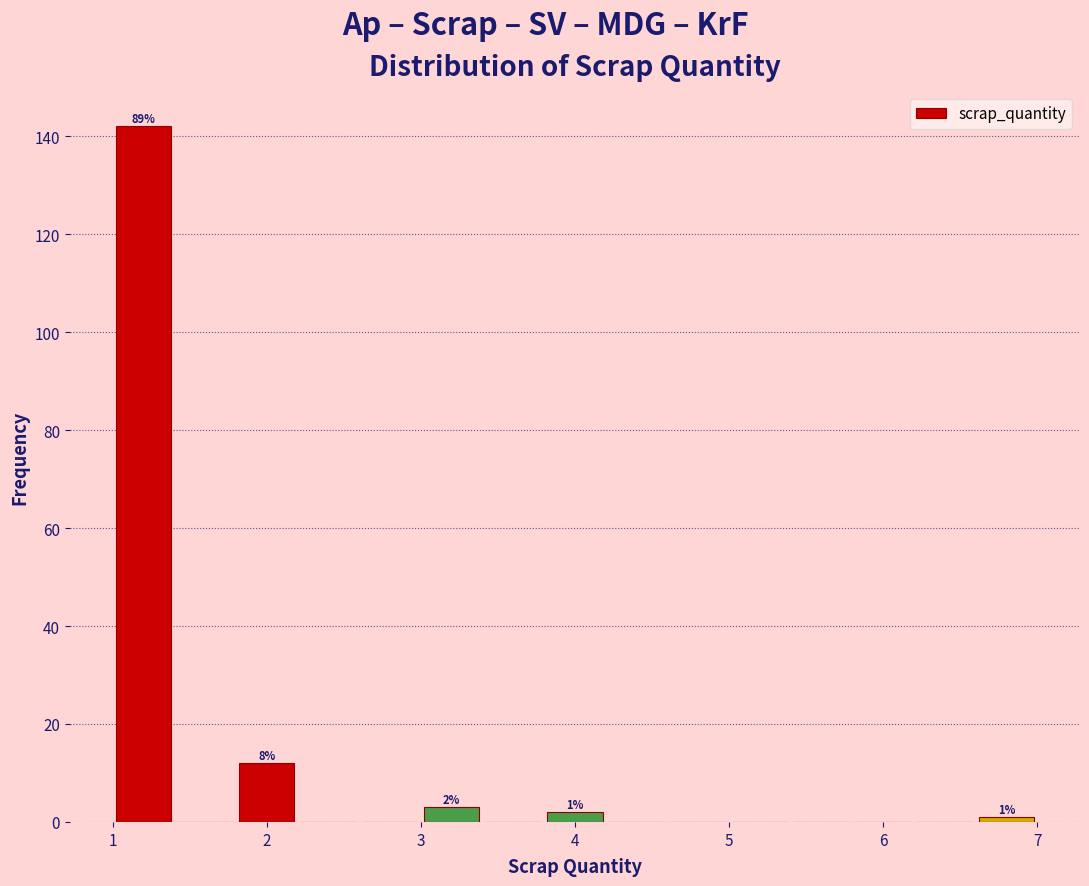

Over which range of the x-axis is the bar tallest?

1.0 to 1.4